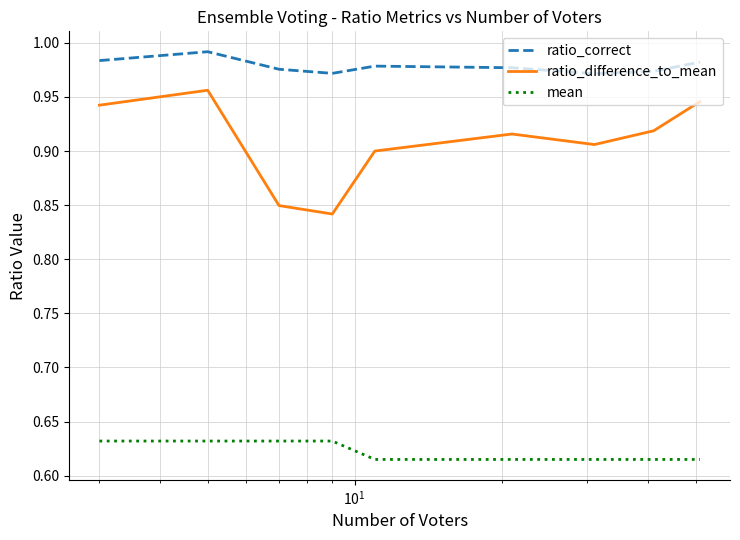

What is the sum of all ratio_difference_to_mean values?

8.2